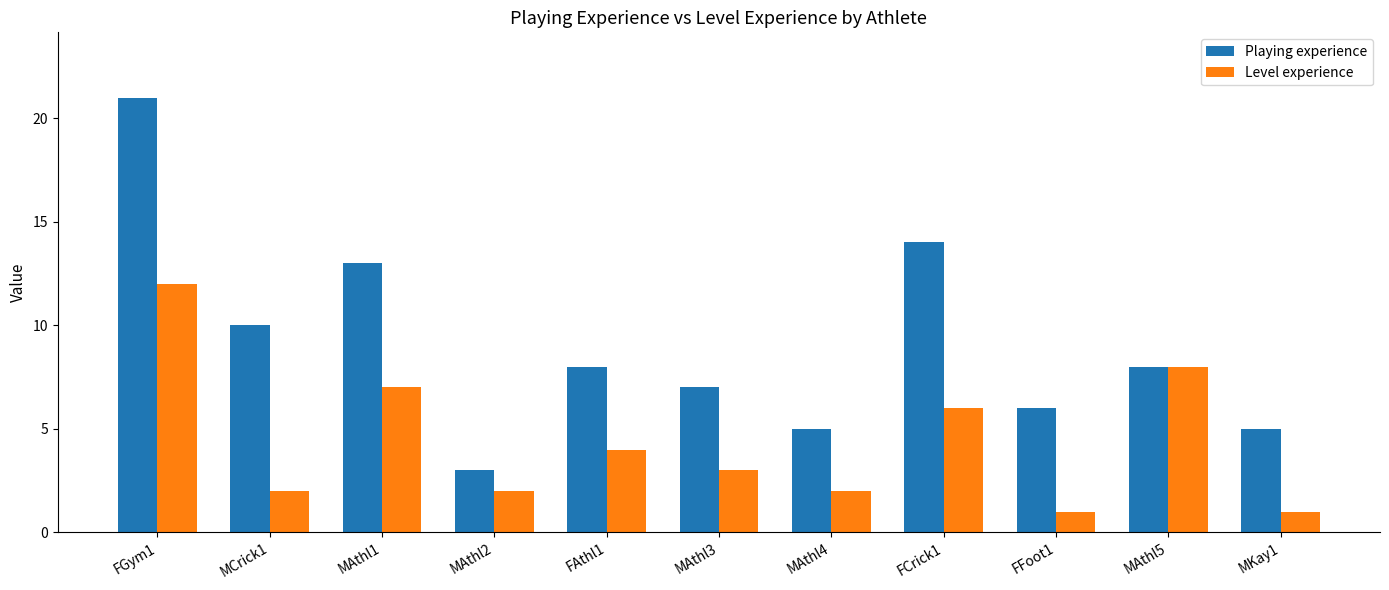

Which series has the largest range (max minus min)?

Playing experience